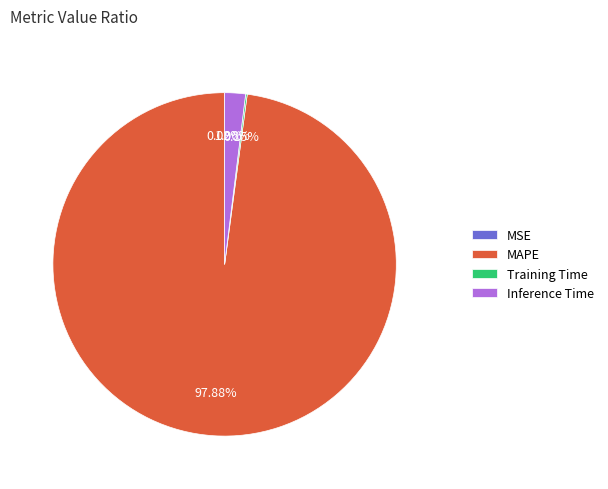

Does Inference Time account for over 50% of the chart?

No